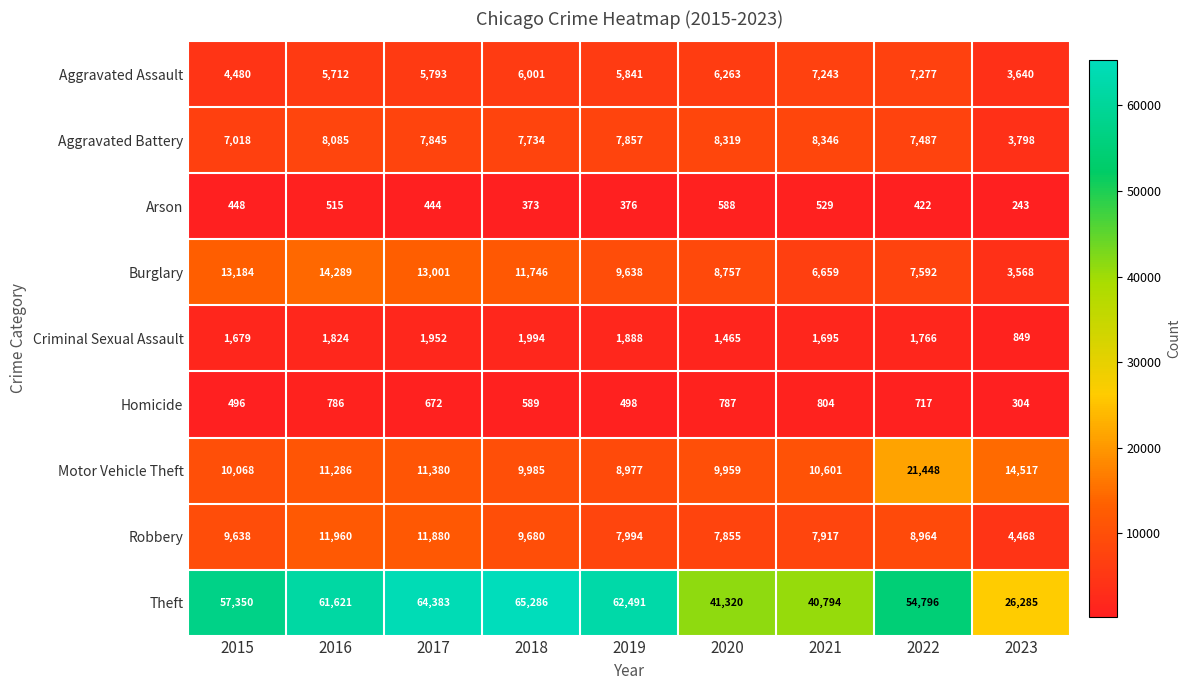

Rank the series by their maximum value, from lowest to highest.

Arson, Homicide, Criminal Sexual Assault, Aggravated Assault, Aggravated Battery, Robbery, Burglary, Motor Vehicle Theft, Theft